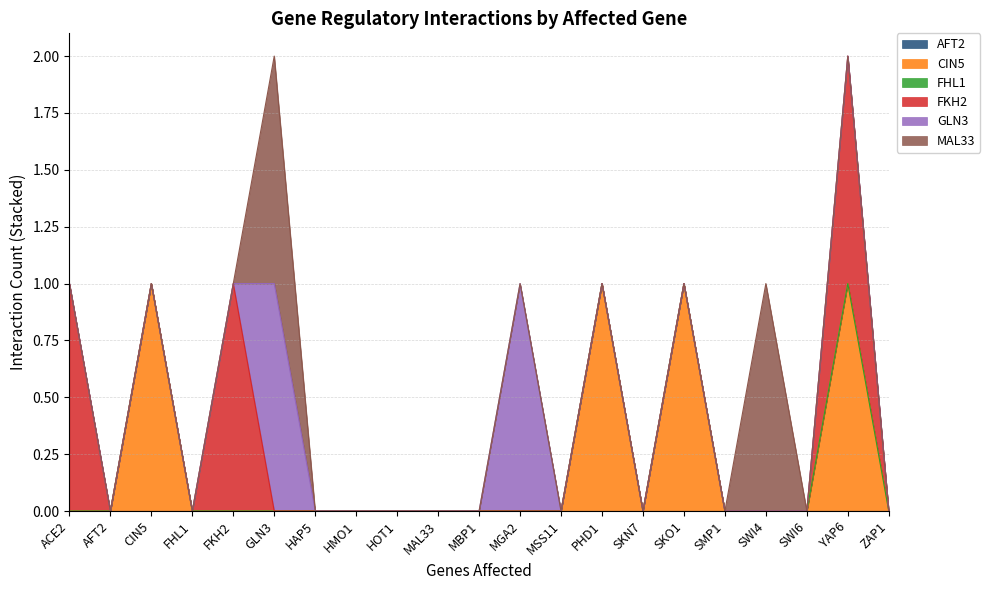

Rank the categories by FHL1 value from lowest to highest.

ACE2, AFT2, CIN5, FHL1, FKH2, GLN3, HAP5, HMO1, HOT1, MAL33, MBP1, MGA2, MSS11, PHD1, SKN7, SKO1, SMP1, SWI4, SWI6, YAP6, ZAP1